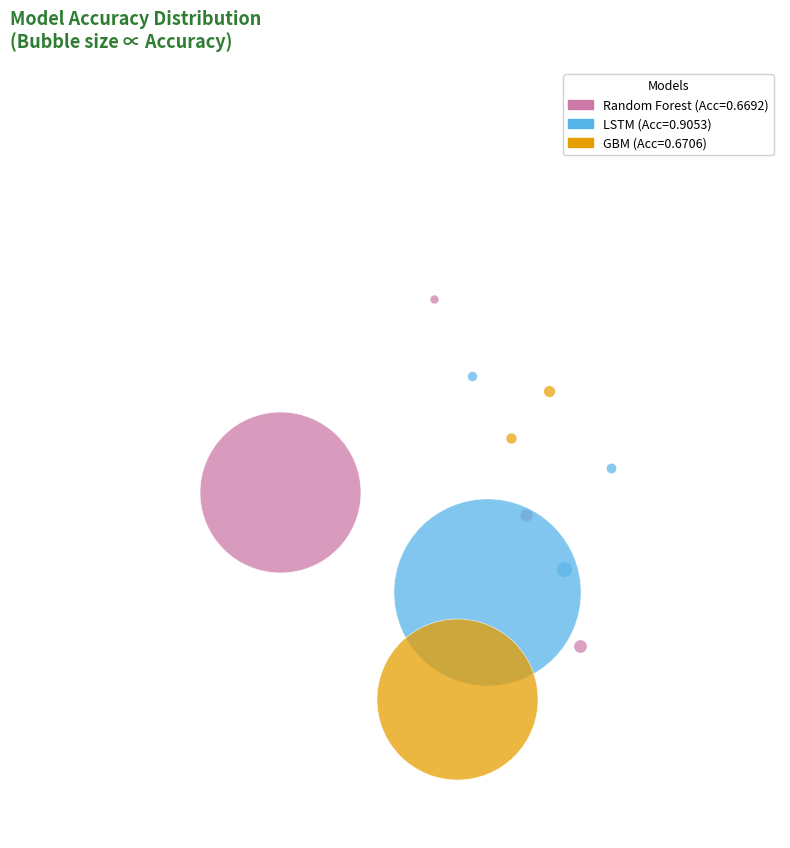

What percentage is the GBM slice, to the nearest percent?

30%